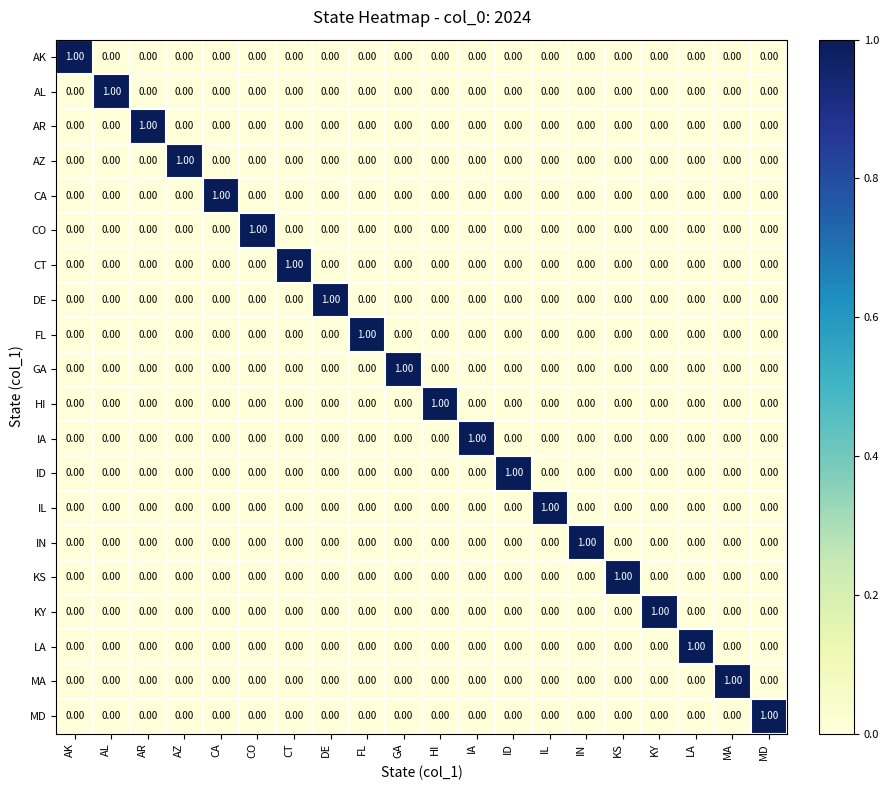

What is the maximum value shown in the chart?

1